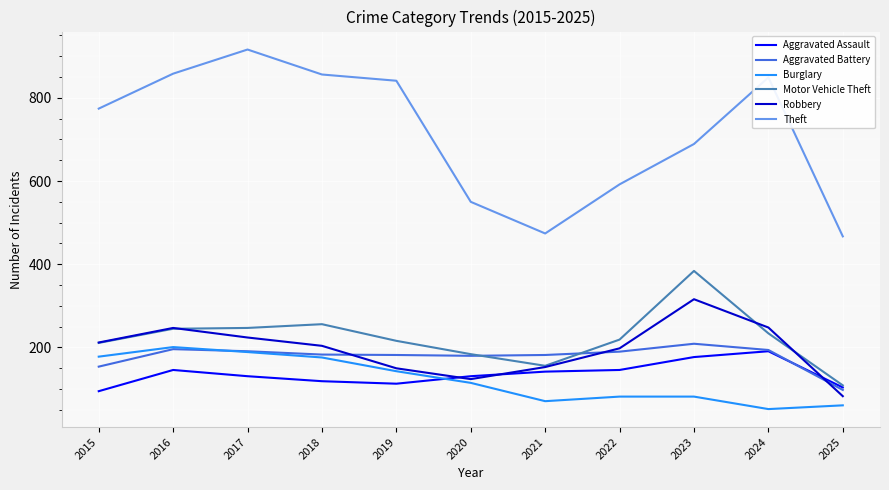

Which series has the largest total across all categories?

Theft